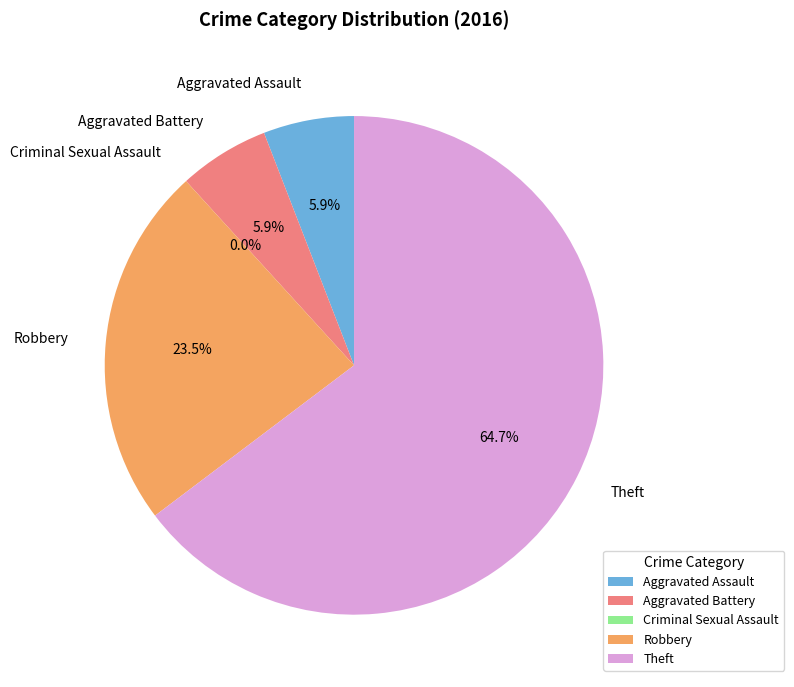

Which category has the smallest portion of the pie?

Criminal Sexual Assault